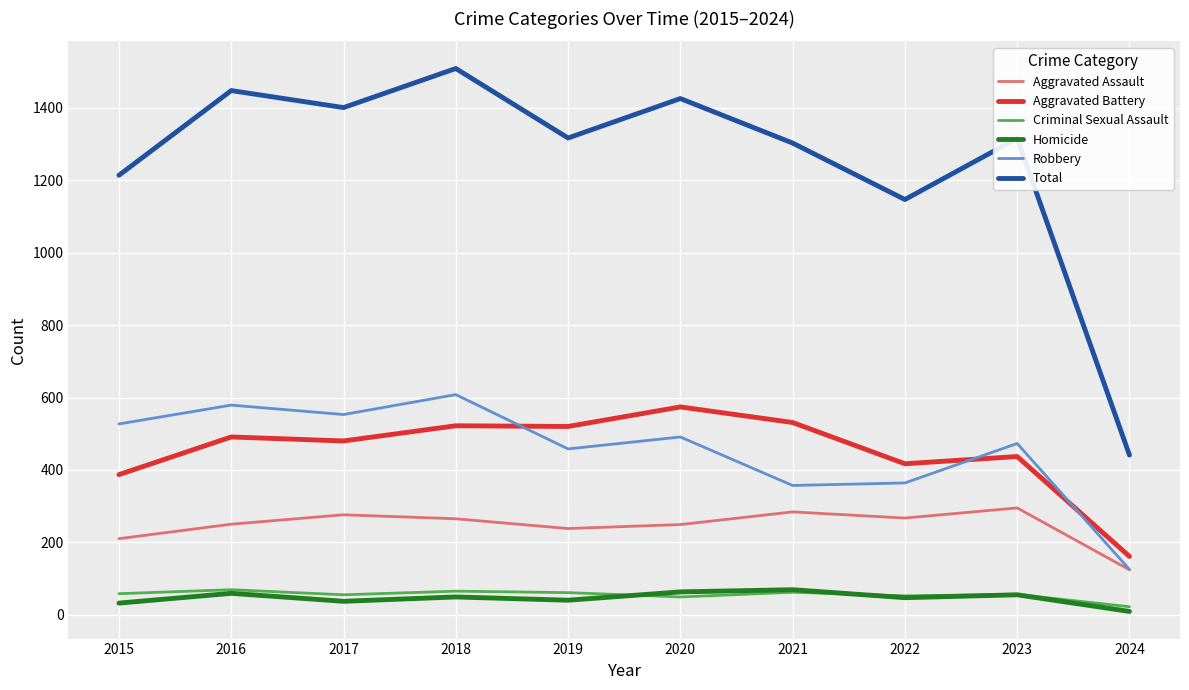

At which category does the chart reach its peak across all series?

2018